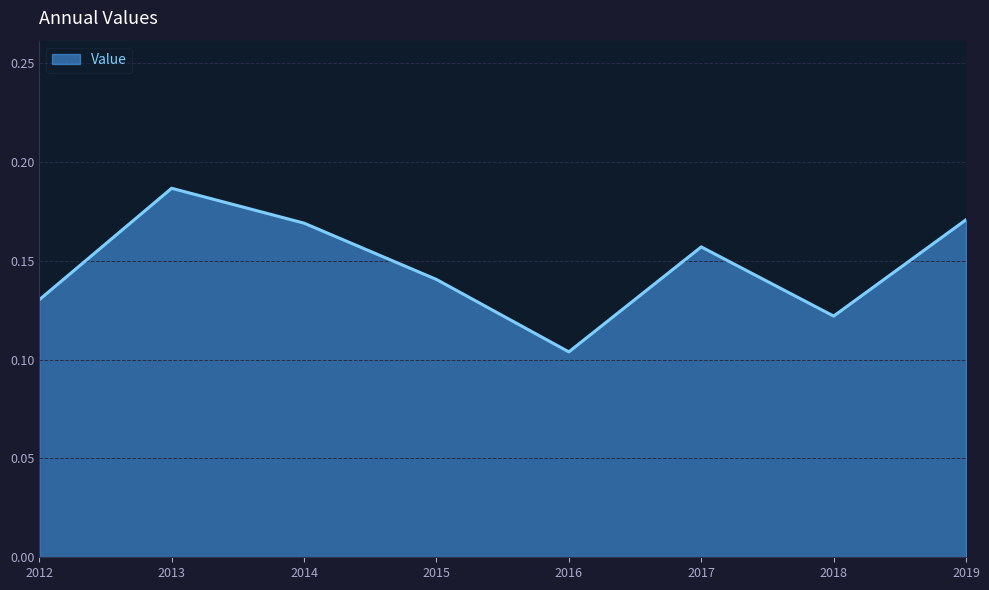

Is it true that the value at 2019 is 0.3?

False